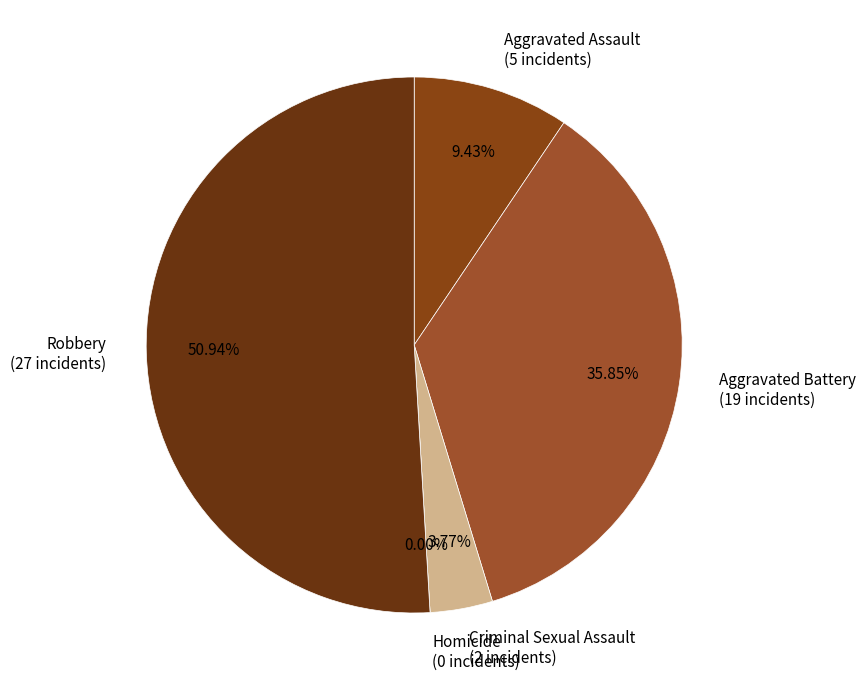

True or false: Robbery accounts for 51% of the total.

True